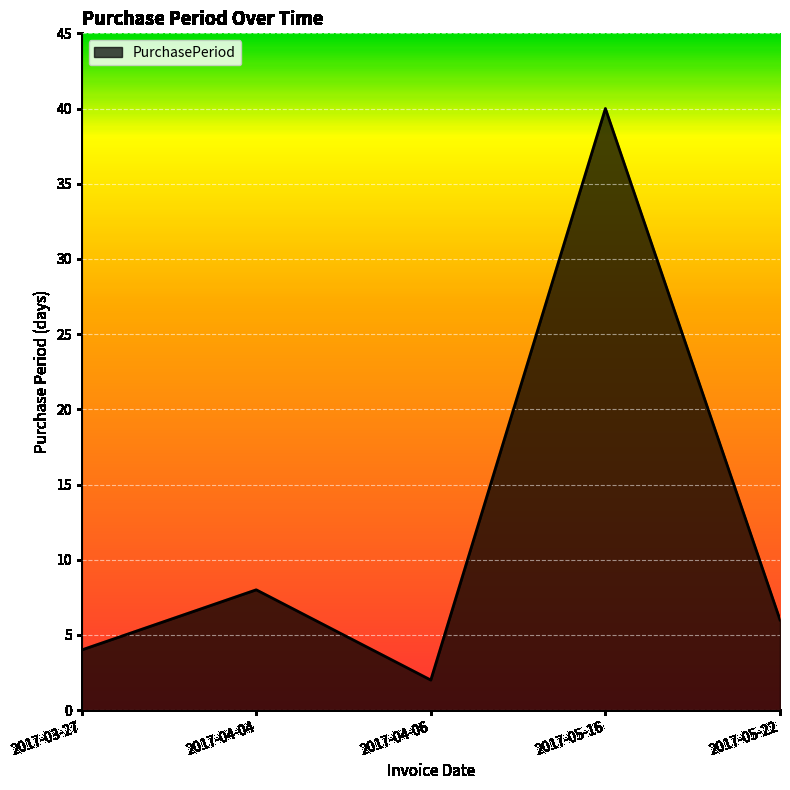

Reading right to left, list all the values displayed in this chart.

6	40	2	8	4